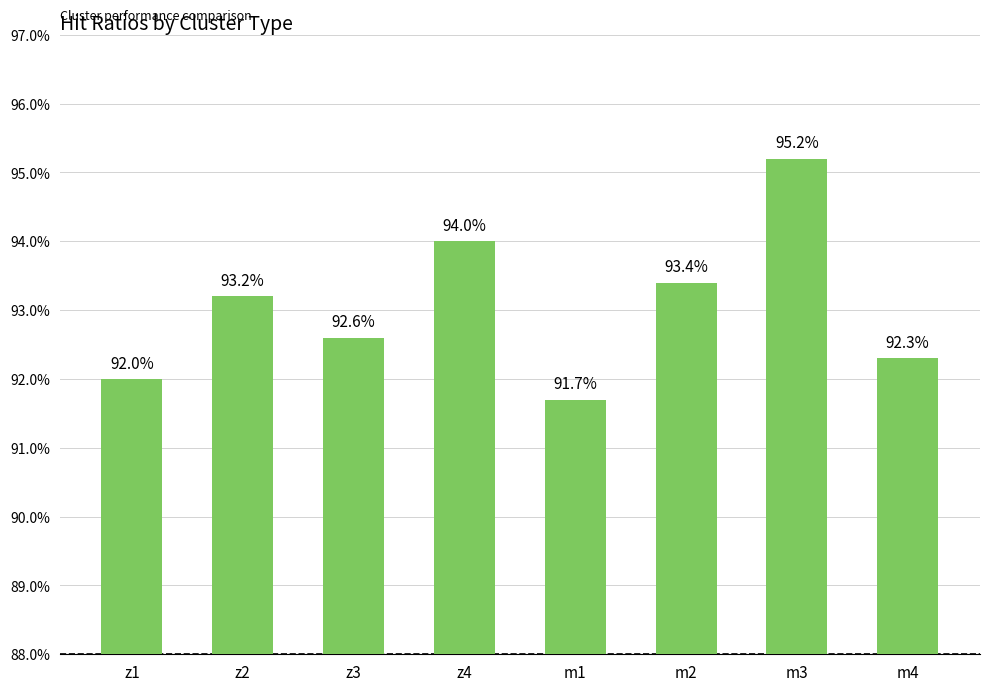

What is the change in value from m3 to m4?

-2.9